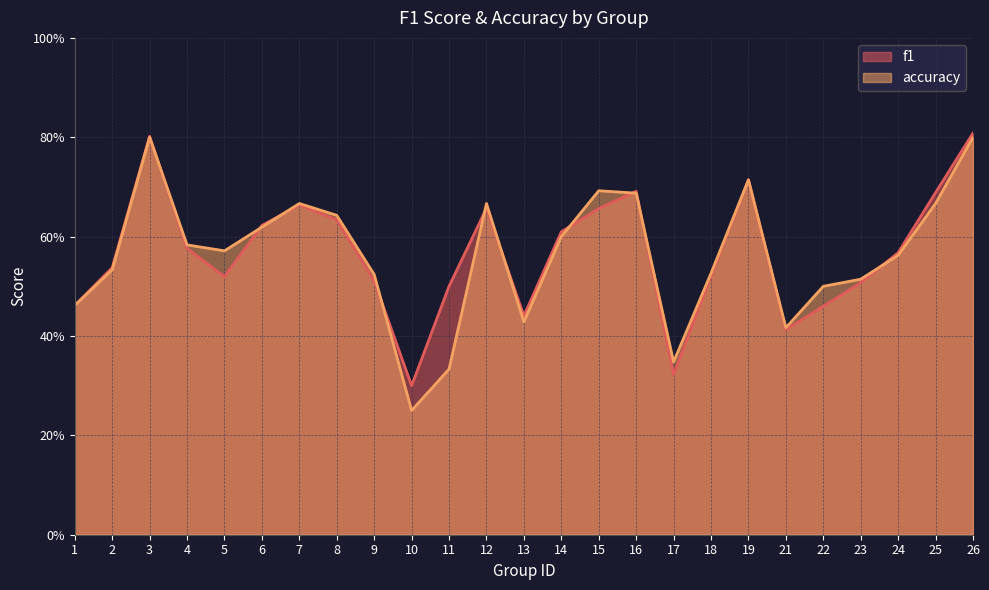

What is the difference between the second highest and second lowest values in the accuracy series?

0.5